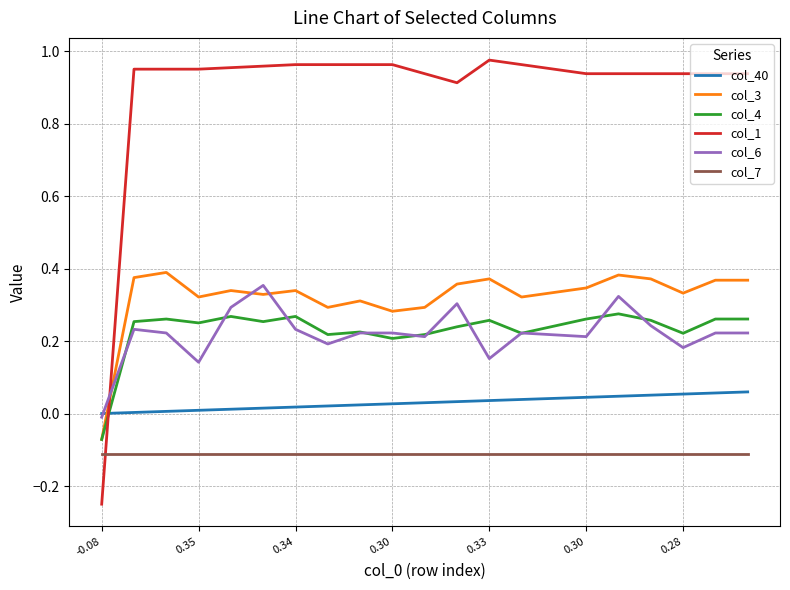

True or false: col_7 and col_4 cross at least once.

False